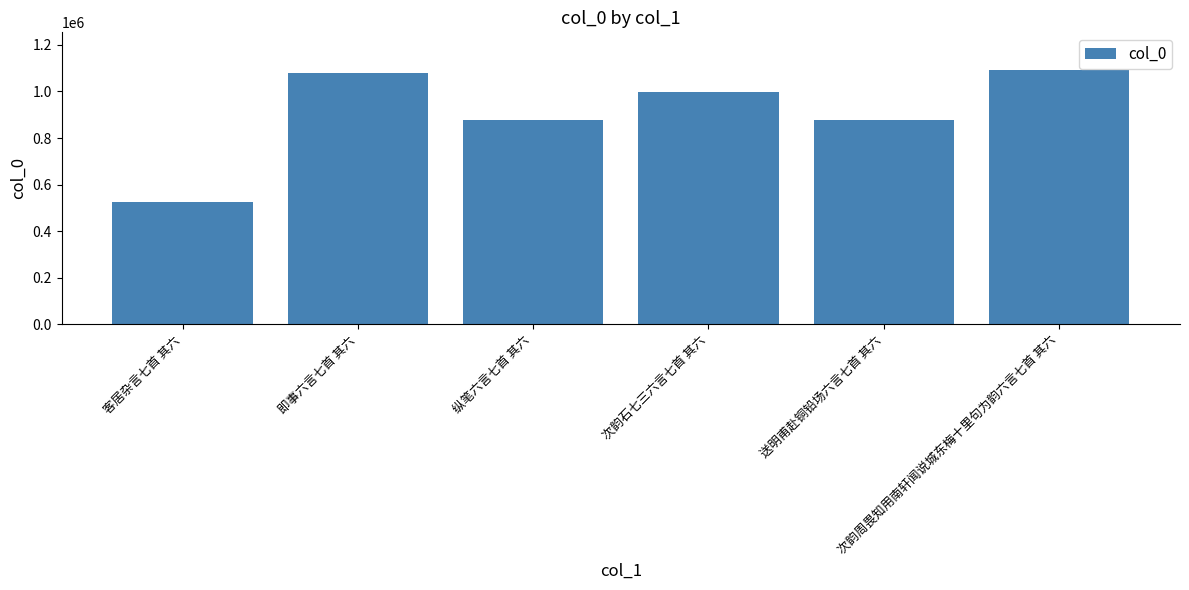

What is the sum of all values?

5451614